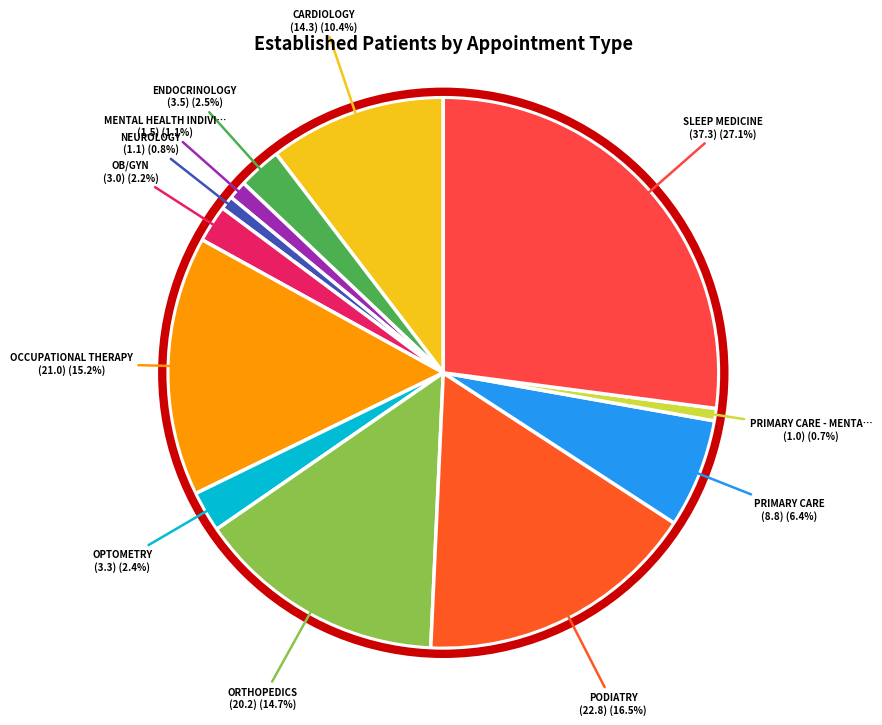

How many slices are in this pie chart?

12